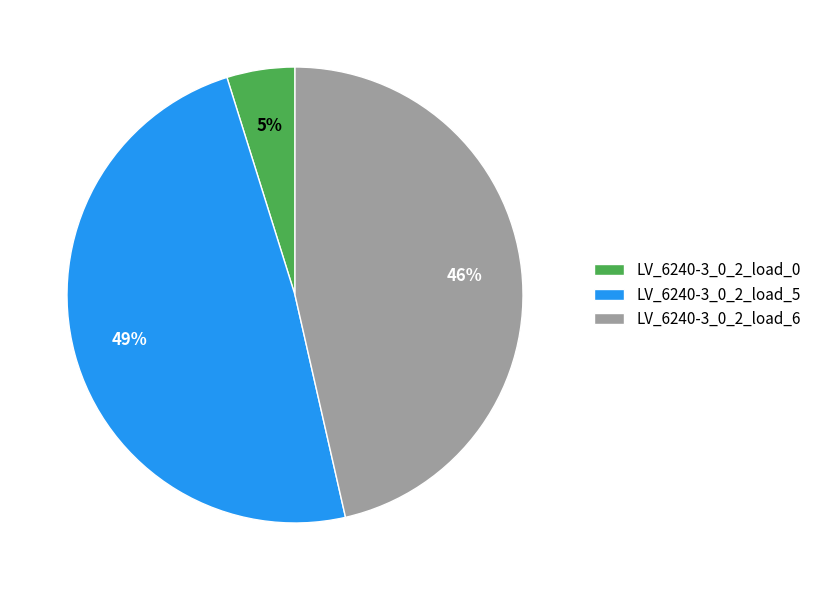

Is there a majority slice in this chart?

No